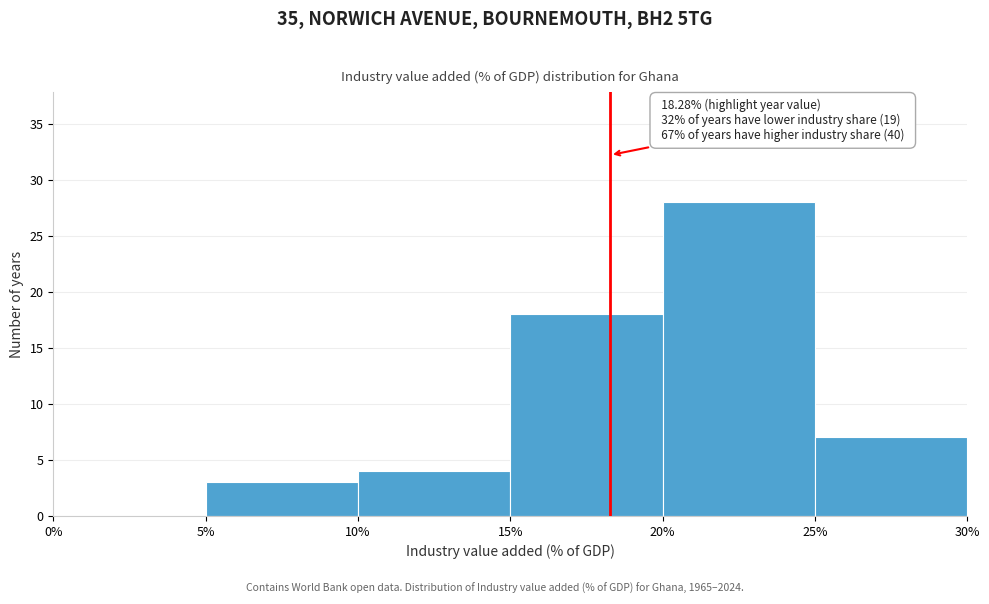

Which range on the x-axis has the tallest bar?

20% to 25%